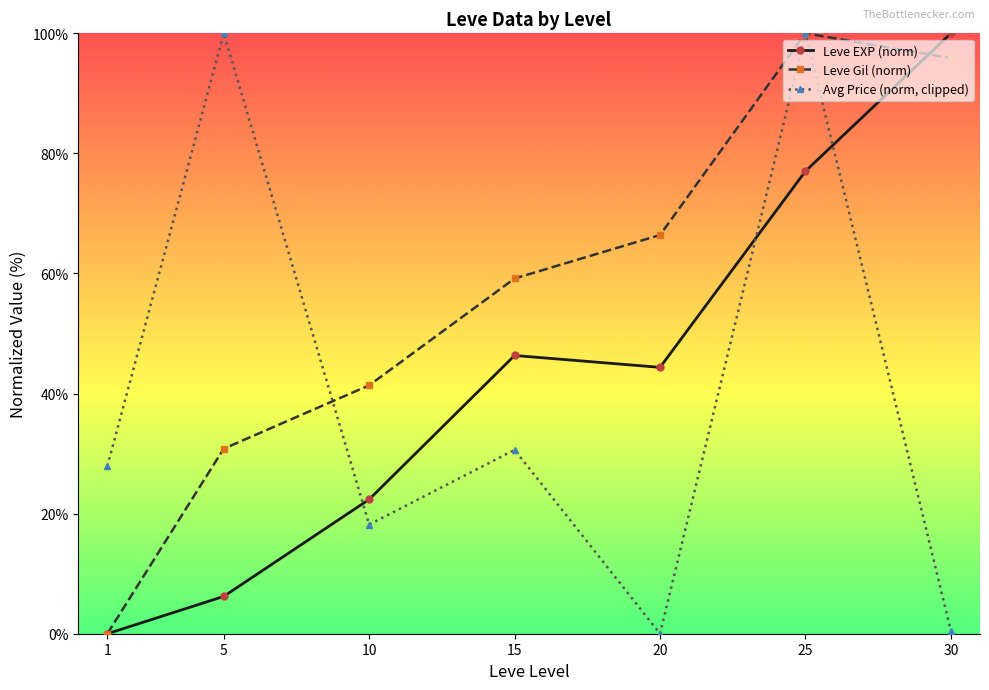

In Leve Gil (norm), how many points are higher than both neighbors (excluding endpoints)?

1